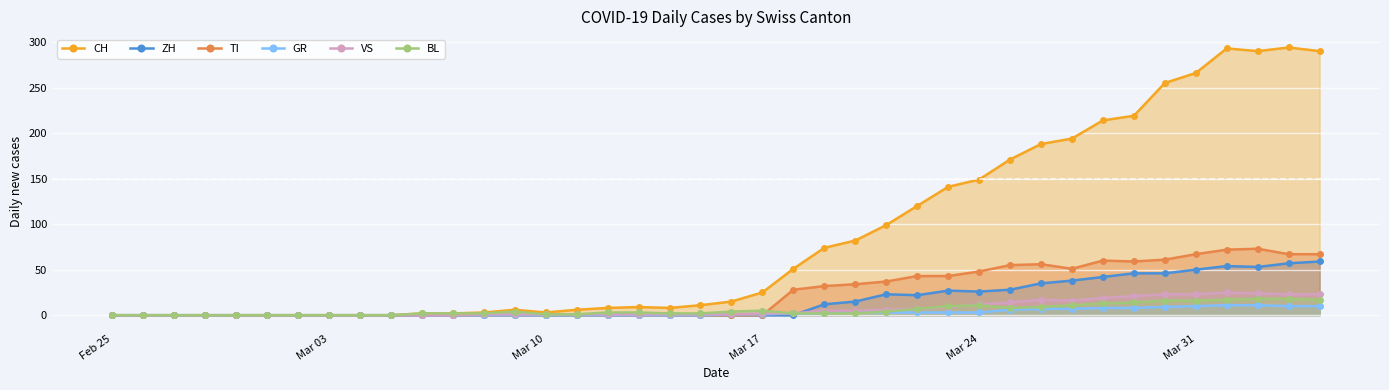

How many interior local peaks does the ZH series have?

3